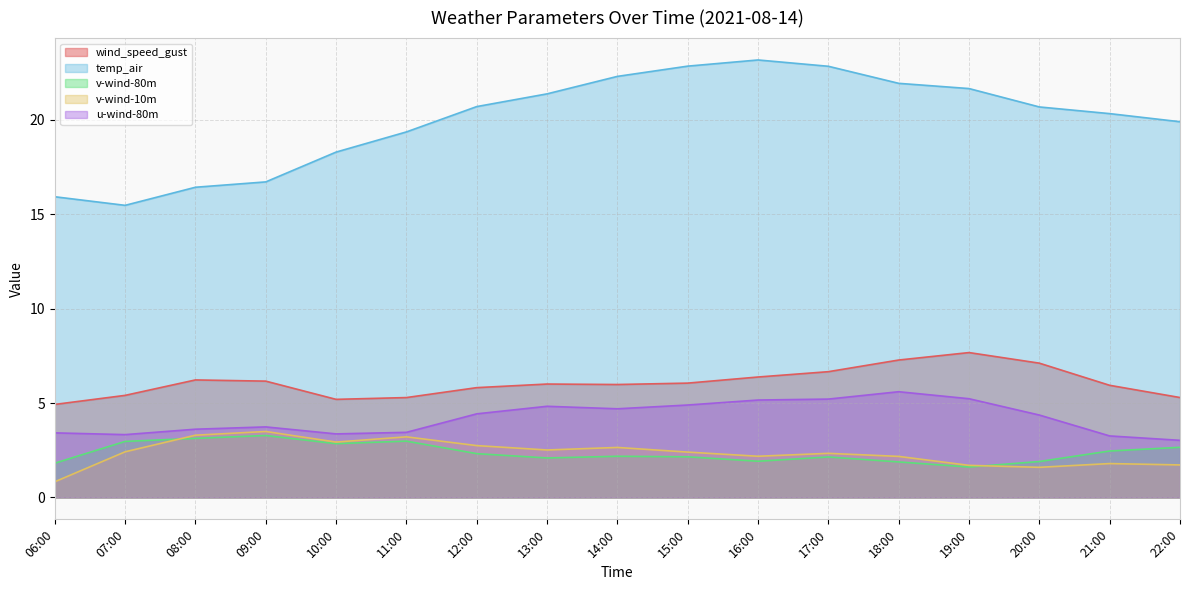

True or false: wind_speed_gust and v-wind-10m cross at least once.

False